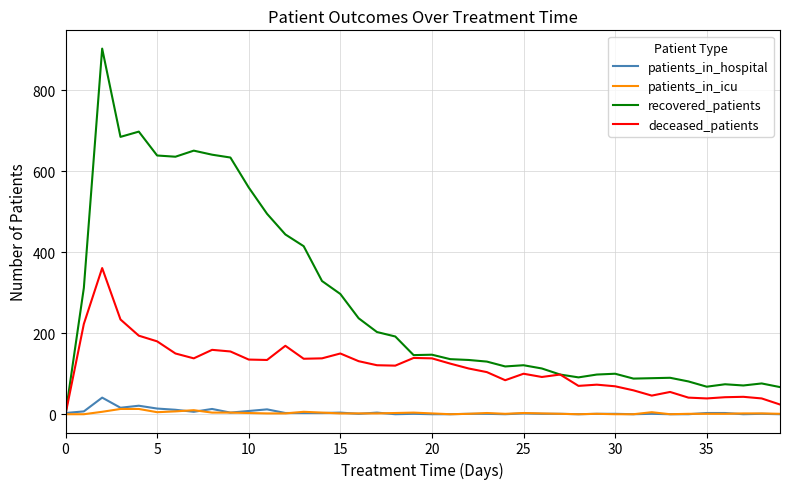

What is the highest value of the deceased_patients series?

361